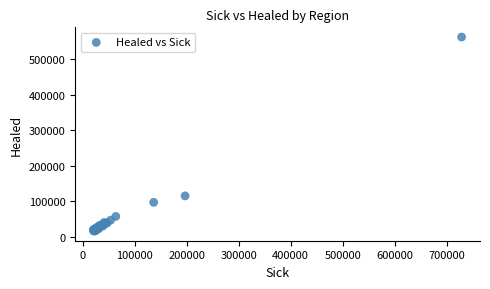

What Y value in the scatter plot is closest to 289301?

114806